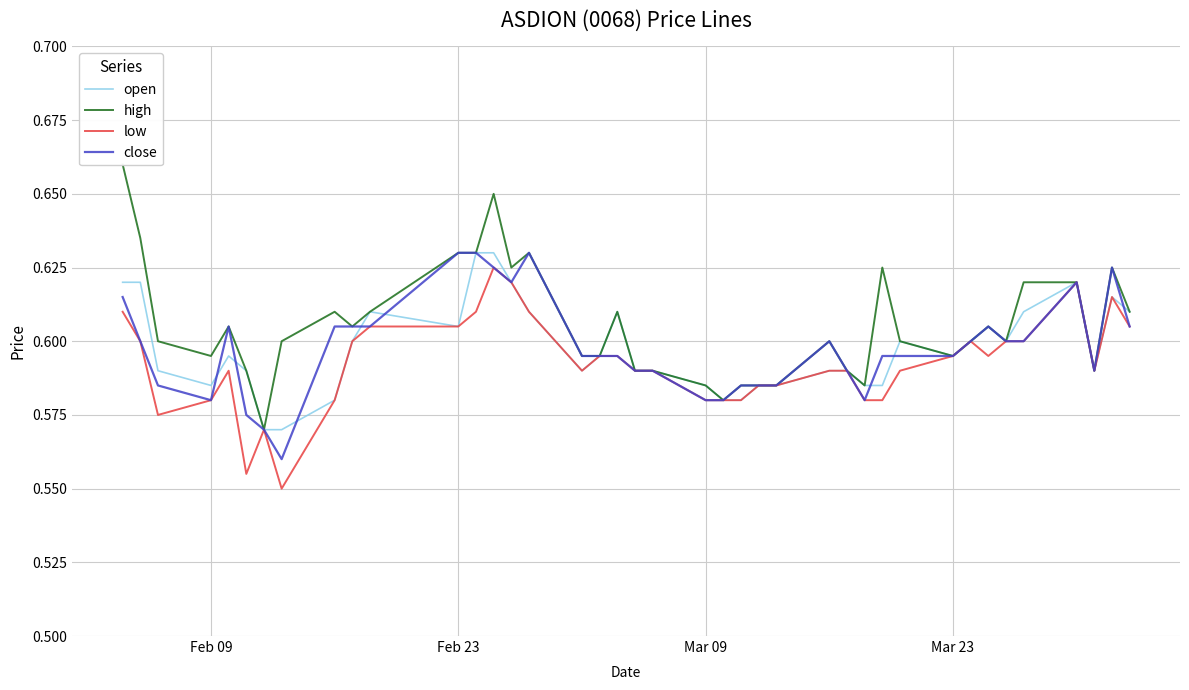

How many interior local valleys does the open series have?

6